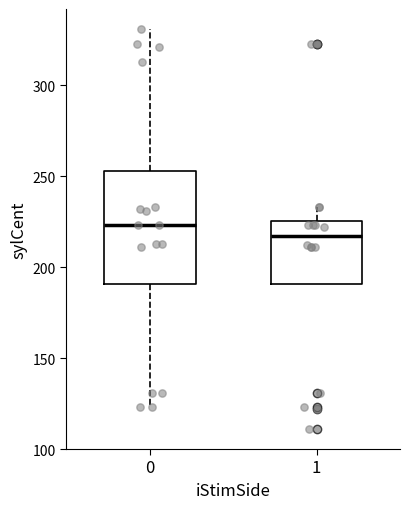

Where is the upper edge of the box at x = 1 on the y-axis? The values are not printed on the chart, so give them approximately, as read against the axis.

225